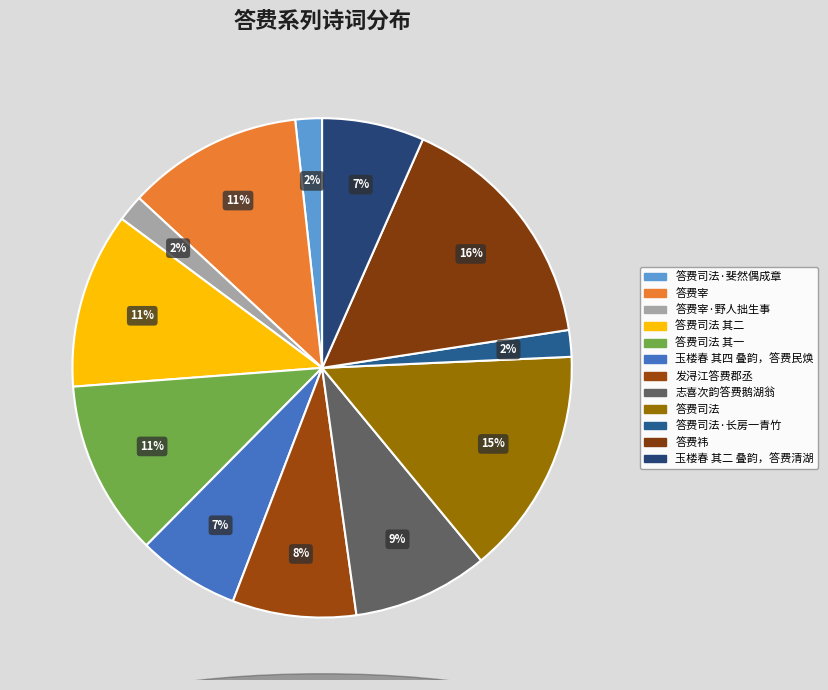

To the nearest percent, what is the combined percentage of 答费司法 其一 and 答费司法?

26%